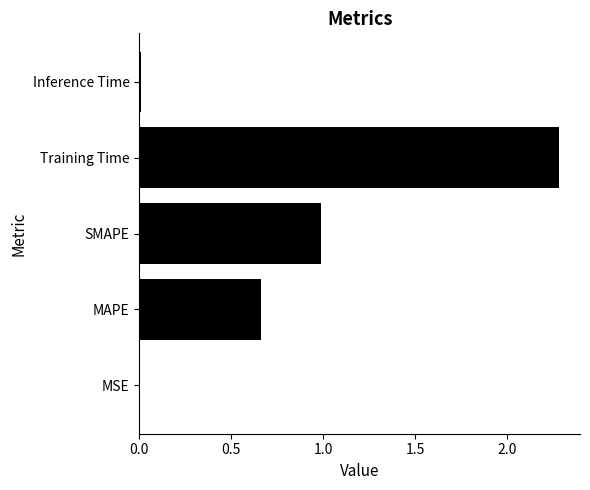

Between Training Time and SMAPE, which is larger?

Training Time